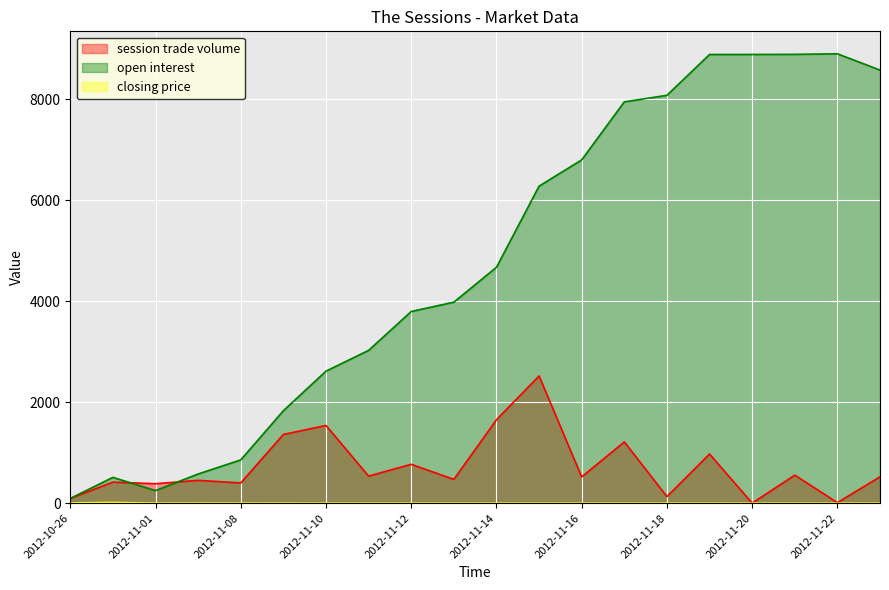

What position from the left is 2012-10-31?

2